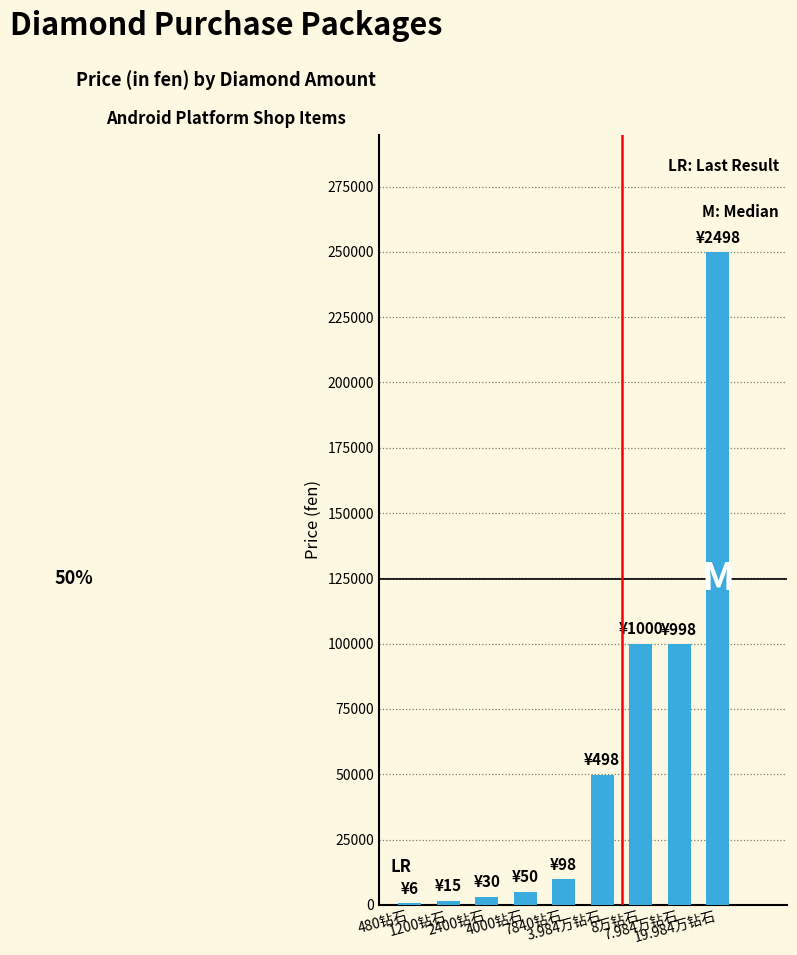

What is the difference between the values at 480钻石 and 19.984万钻石?

249200